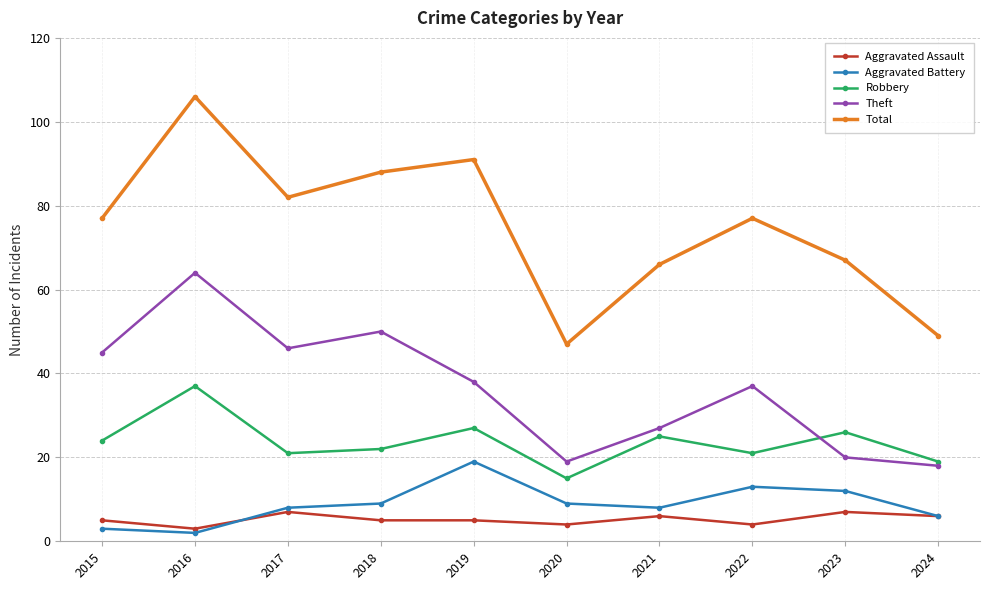

Reading left to right, extract all data points from this chart.

Aggravated Assault: 2015=5	2016=3	2017=7	2018=5	2019=5	2020=4	2021=6	2022=4	2023=7	2024=6
Aggravated Battery: 2015=3	2016=2	2017=8	2018=9	2019=19	2020=9	2021=8	2022=13	2023=12	2024=6
Robbery: 2015=24	2016=37	2017=21	2018=22	2019=27	2020=15	2021=25	2022=21	2023=26	2024=19
Theft: 2015=45	2016=64	2017=46	2018=50	2019=38	2020=19	2021=27	2022=37	2023=20	2024=18
Total: 2015=77	2016=106	2017=82	2018=88	2019=91	2020=47	2021=66	2022=77	2023=67	2024=49